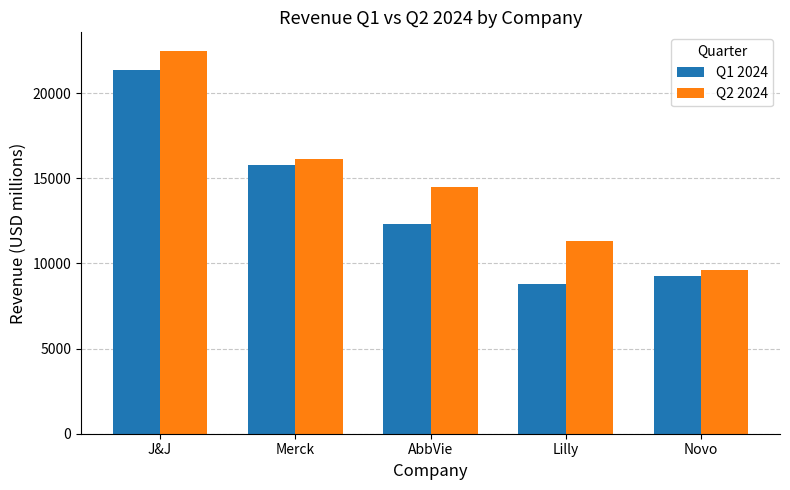

Are the bars horizontal?

No